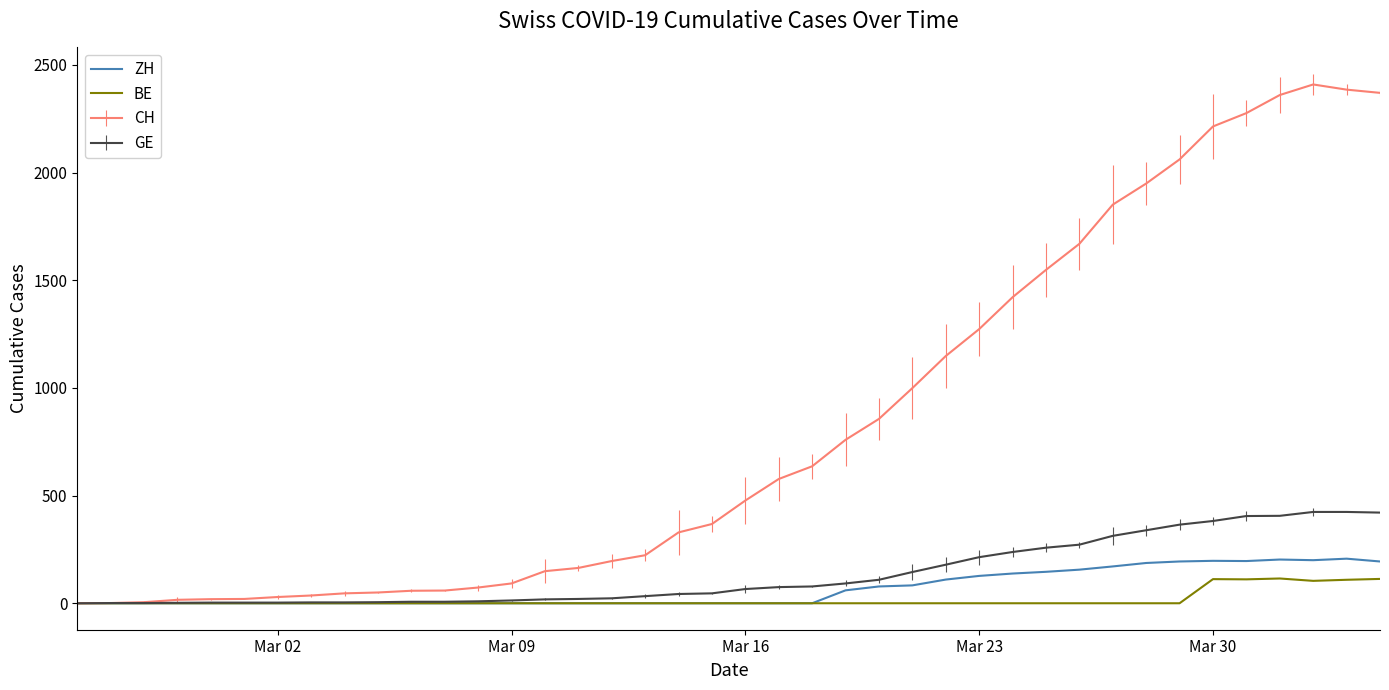

Which series has the widest spread of values?

CH